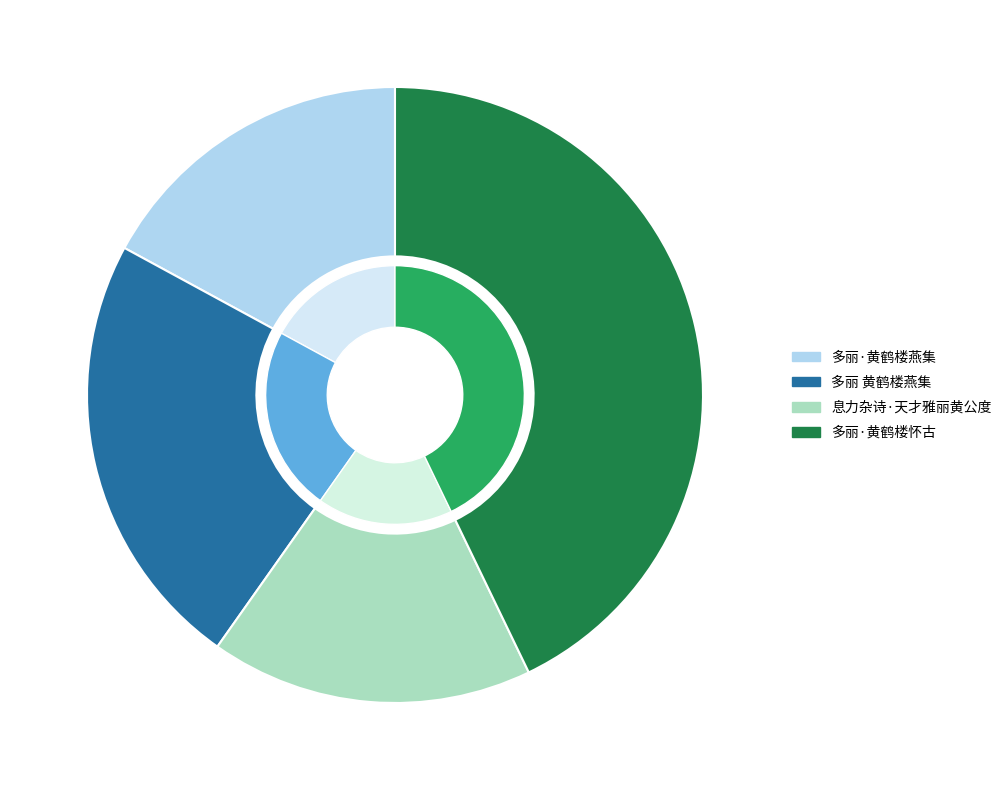

Does any single category account for the majority?

No